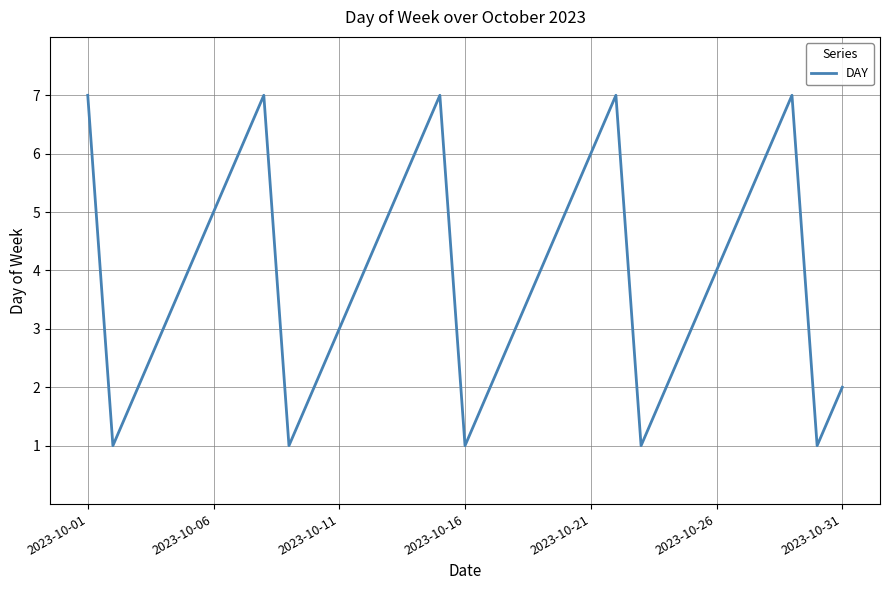

What is the difference between the maximum and minimum values?

6